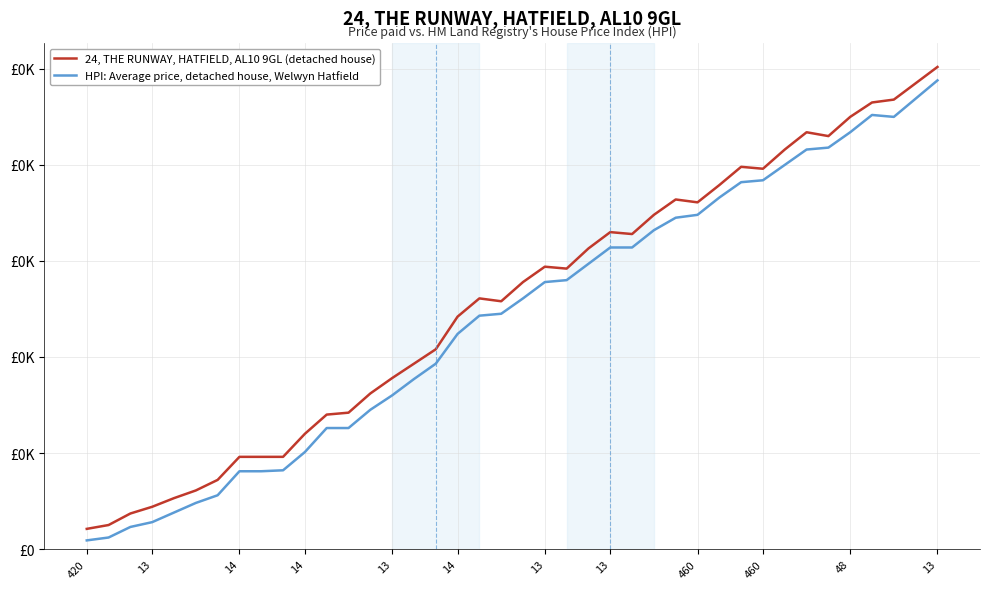

What is the difference between the second highest and minimum values in the HPI: Average price, detached house, Welwyn Hatfield series?

460